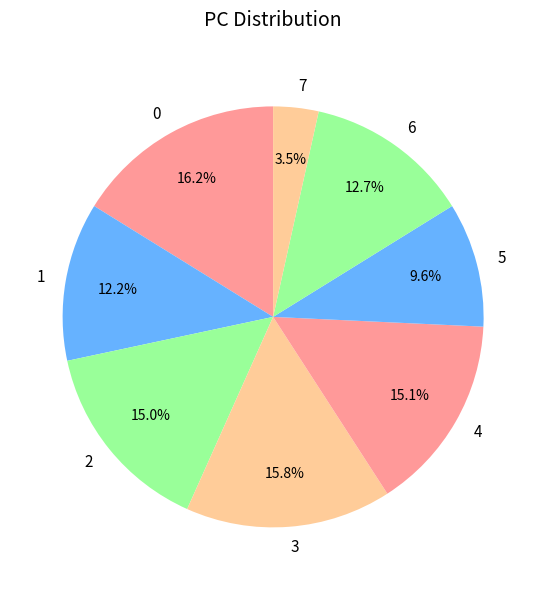

What portion of the pie excludes 0?

83.8%